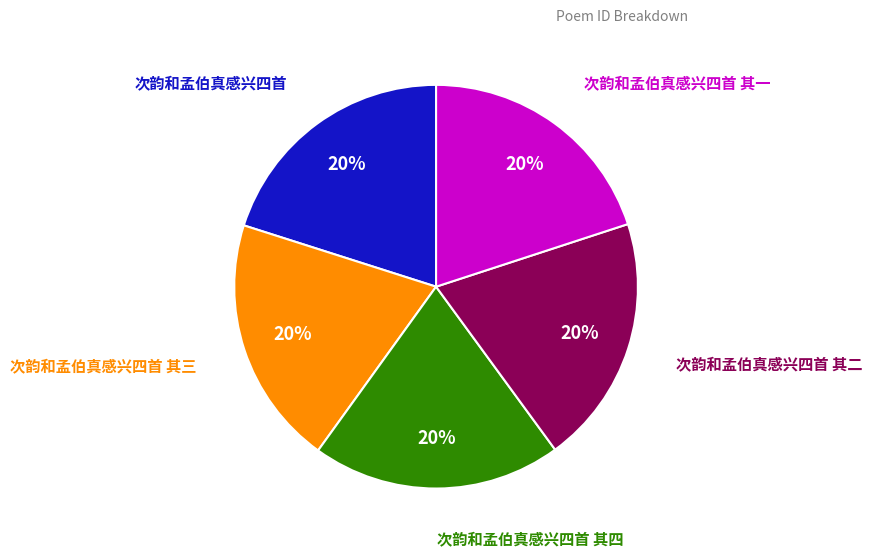

Does any single category account for the majority?

No